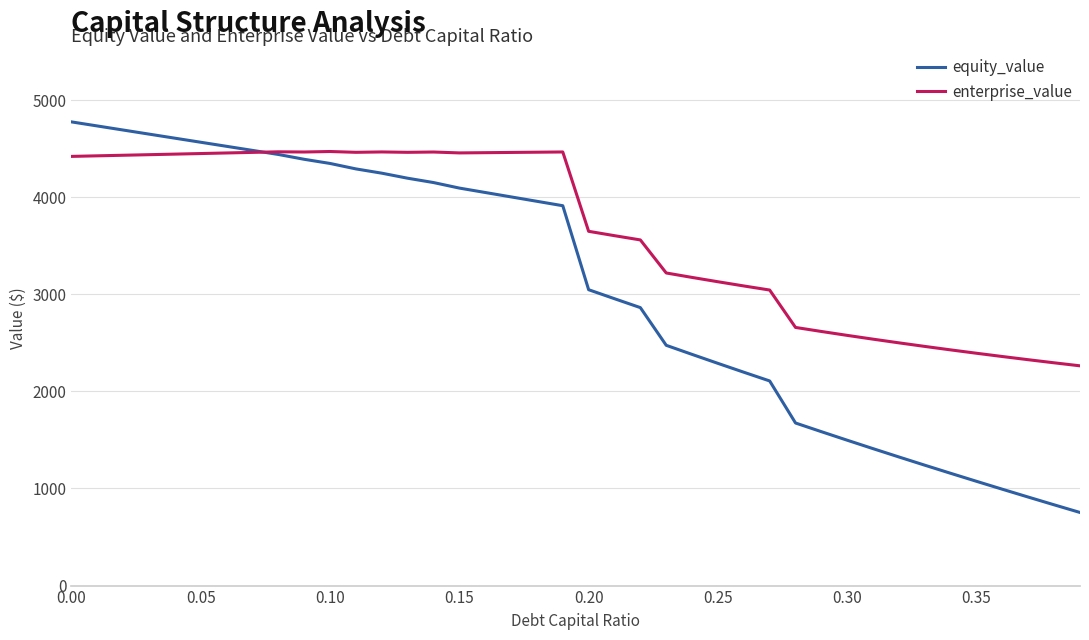

Which series has the widest spread of values?

equity_value